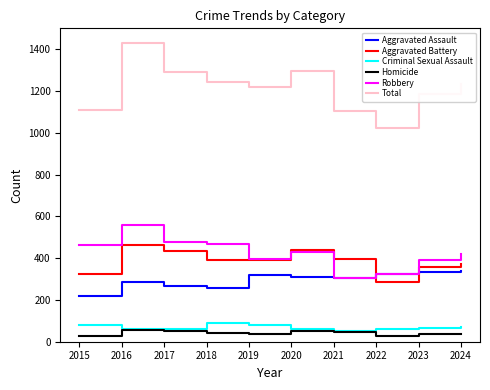

True or false: Aggravated Battery has a value of 323 at 2015.

True